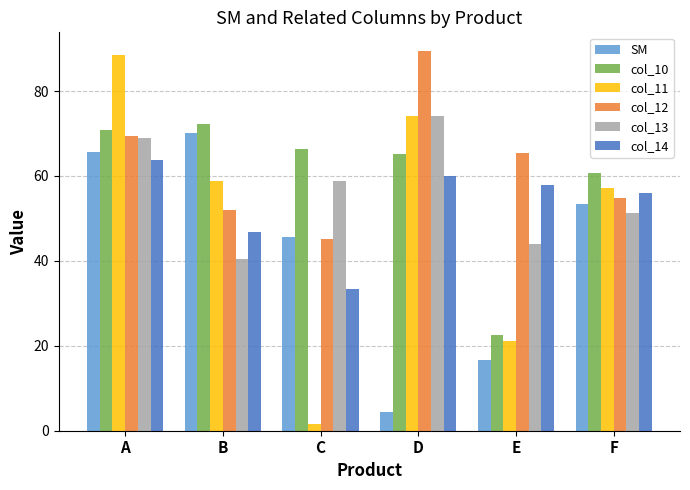

How many bars are there in total?

36